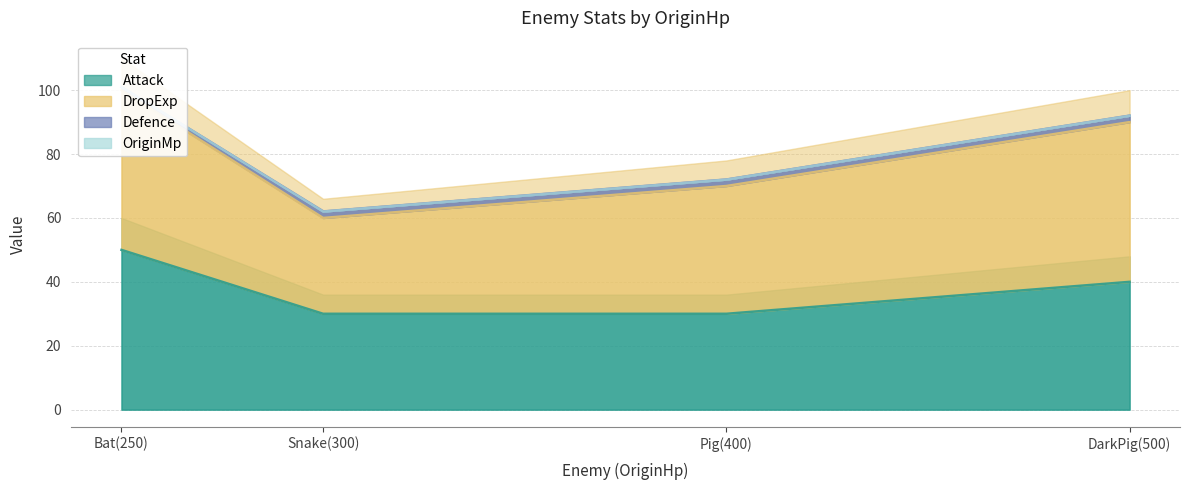

What position from the left is Pig(400)?

2